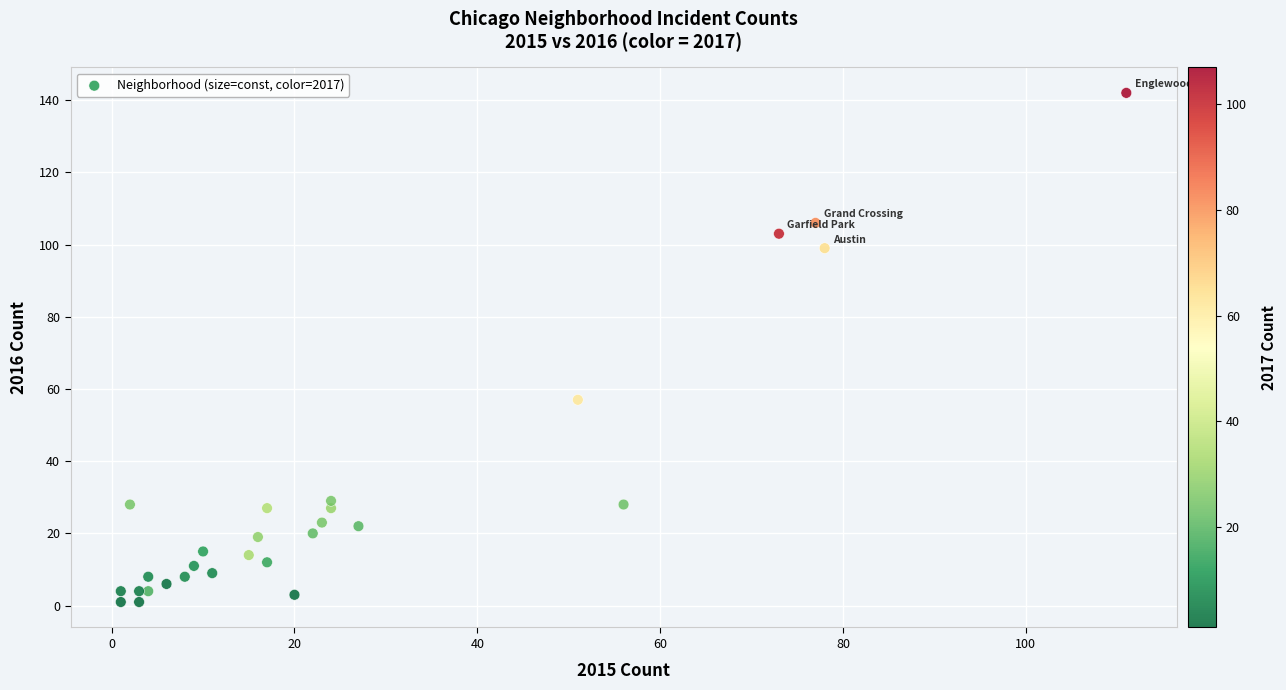

What Y value in the scatter plot is closest to 71?

57